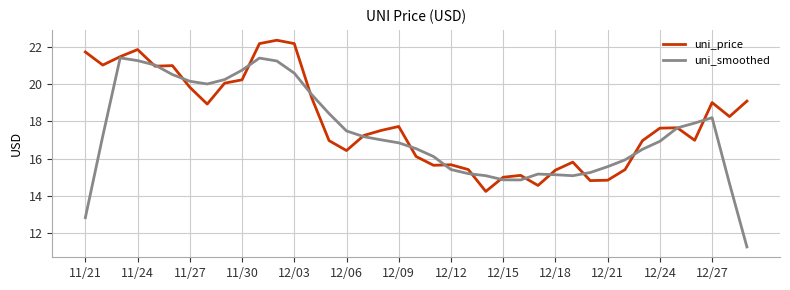

What is the maximum value shown in the chart?

22.3